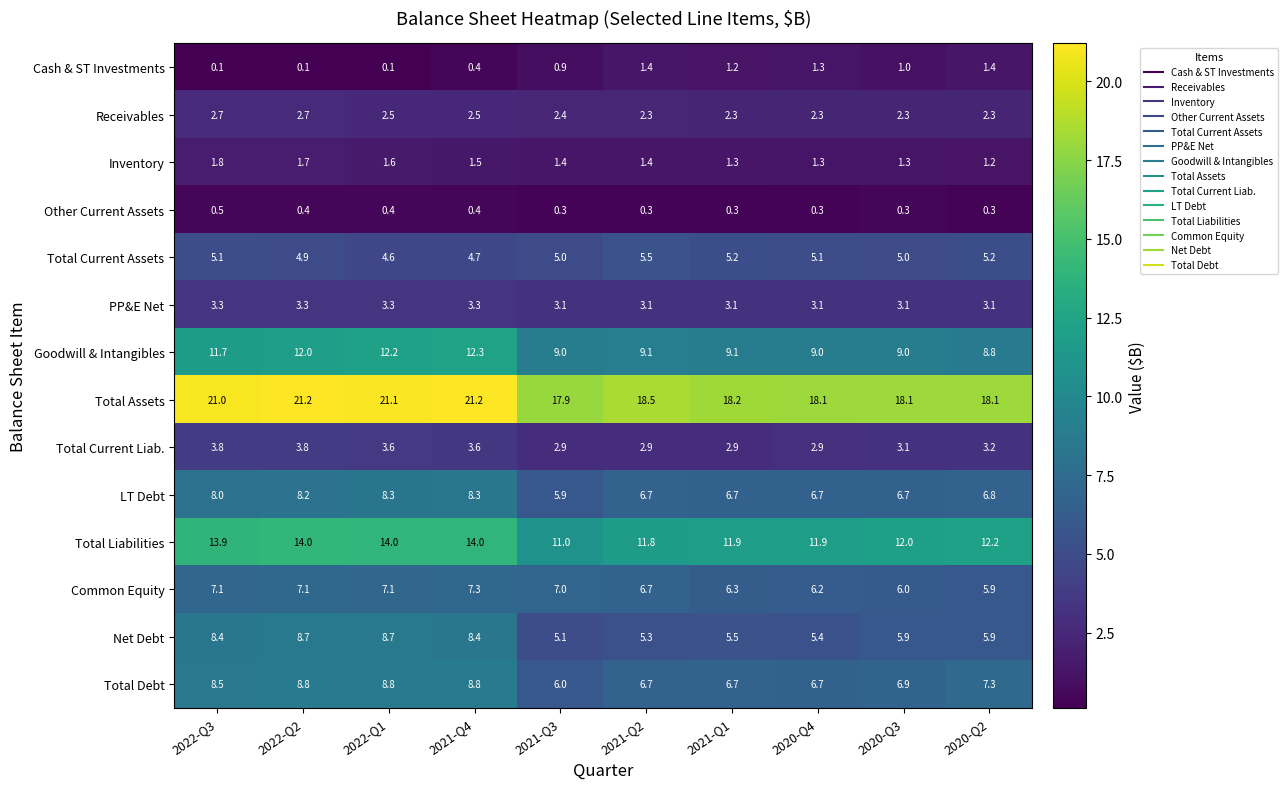

List the series in order of their peak value, lowest first.

Other Current Assets, Cash & ST Investments, Inventory, Receivables, PP&E Net, Total Current Liab., Total Current Assets, Common Equity, LT Debt, Net Debt, Total Debt, Goodwill & Intangibles, Total Liabilities, Total Assets